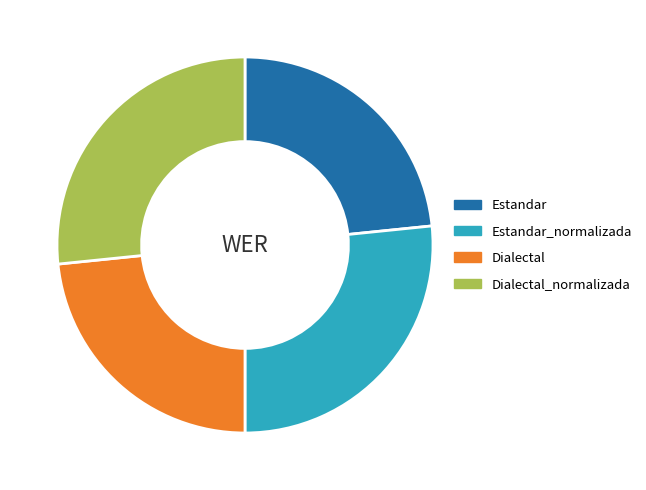

Is it true that Dialectal_normalizada is 37% of the pie?

False